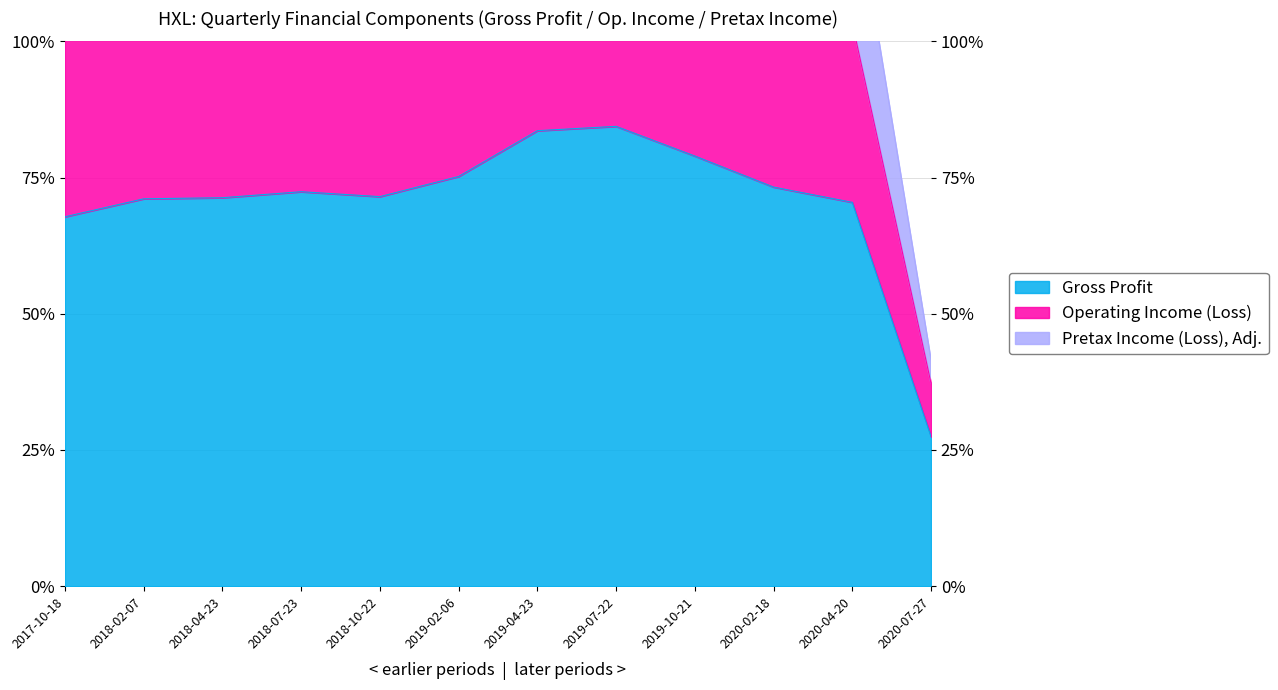

At which category does Operating Income (Loss) reach its first local valley?

2018-04-23